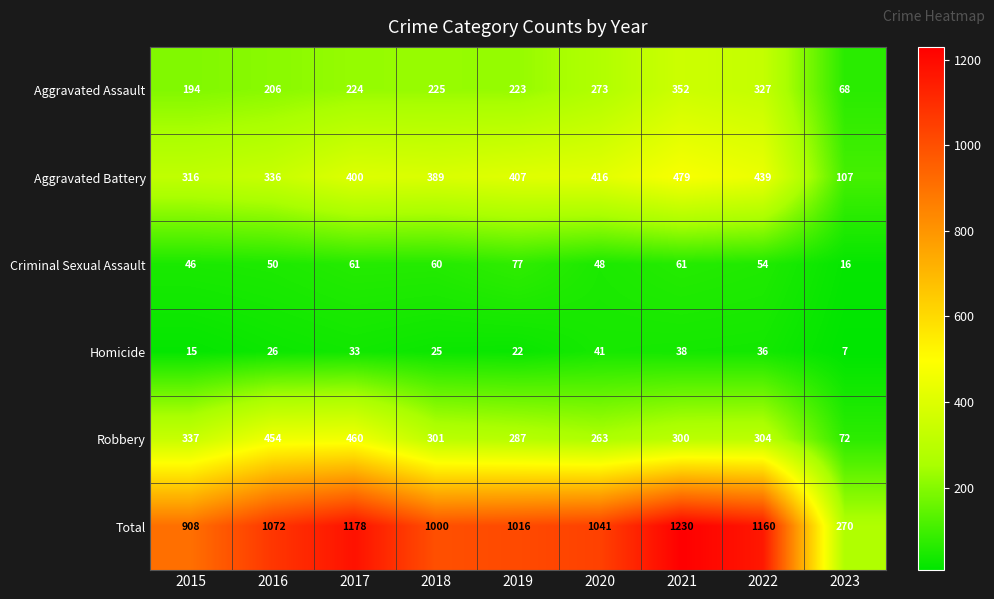

Which series has the widest spread of values?

Total